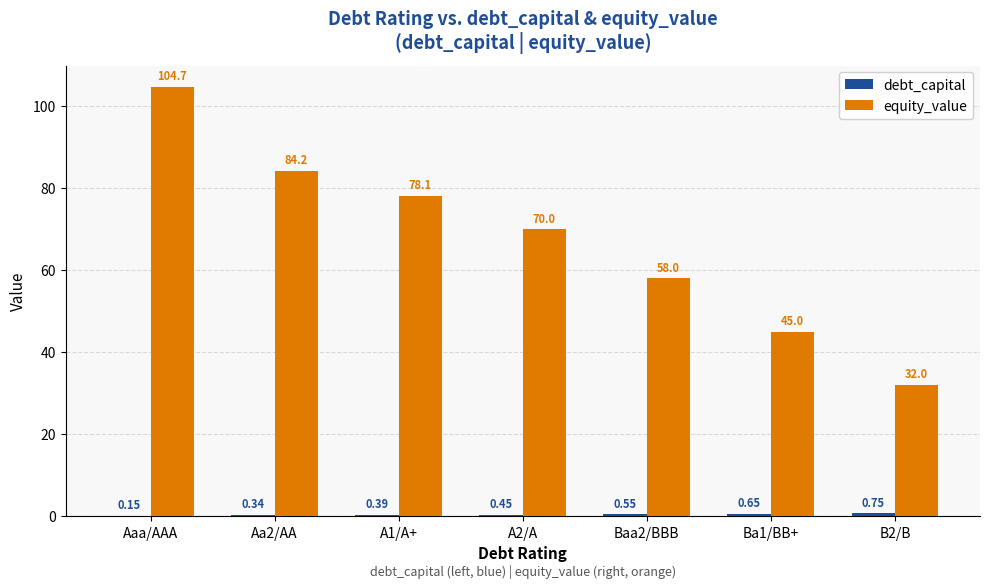

Which series has the widest spread of values?

equity_value